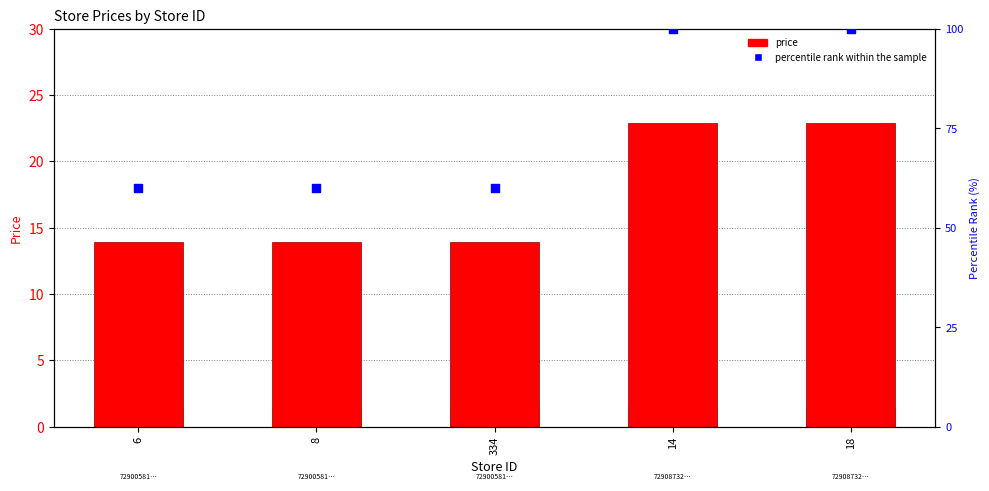

At how many categories does at least one series exceed 41?

5